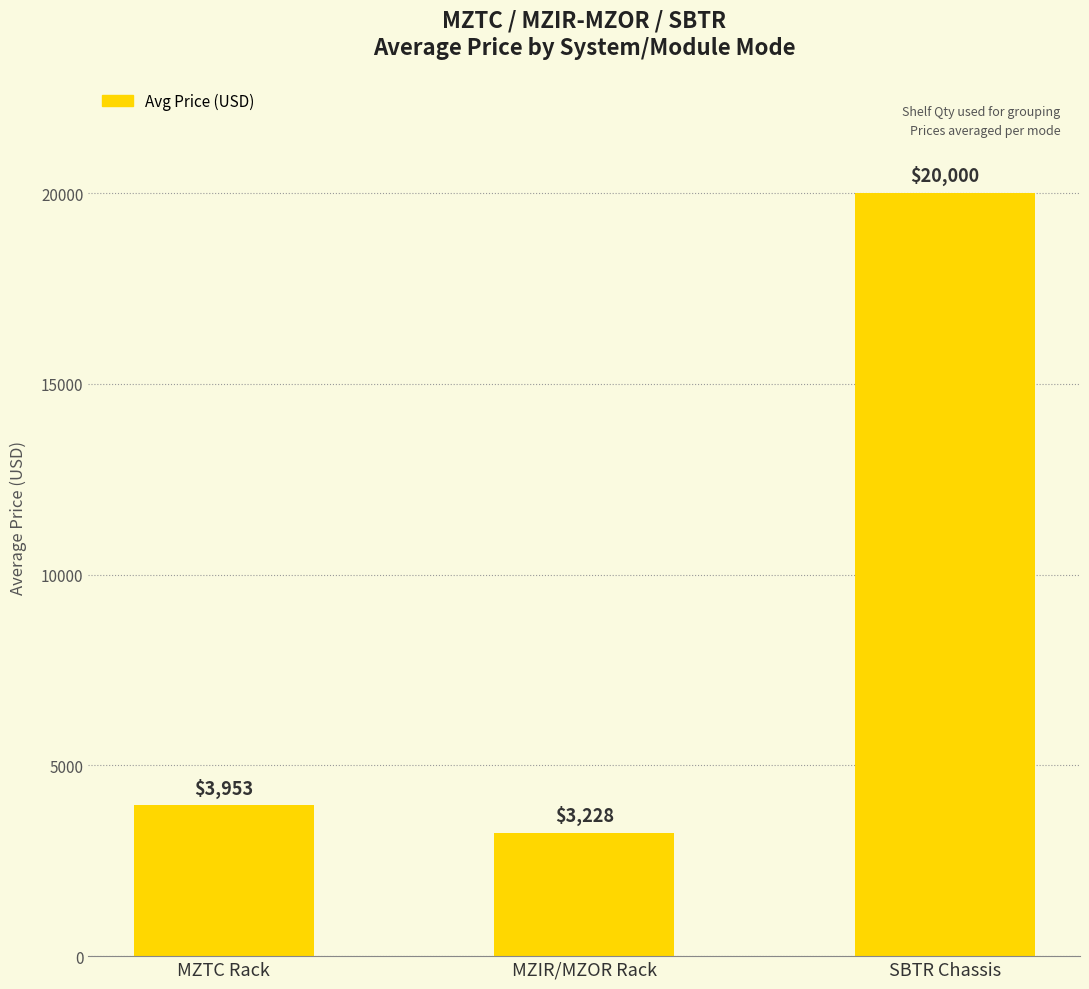

How many bars are there in total?

3